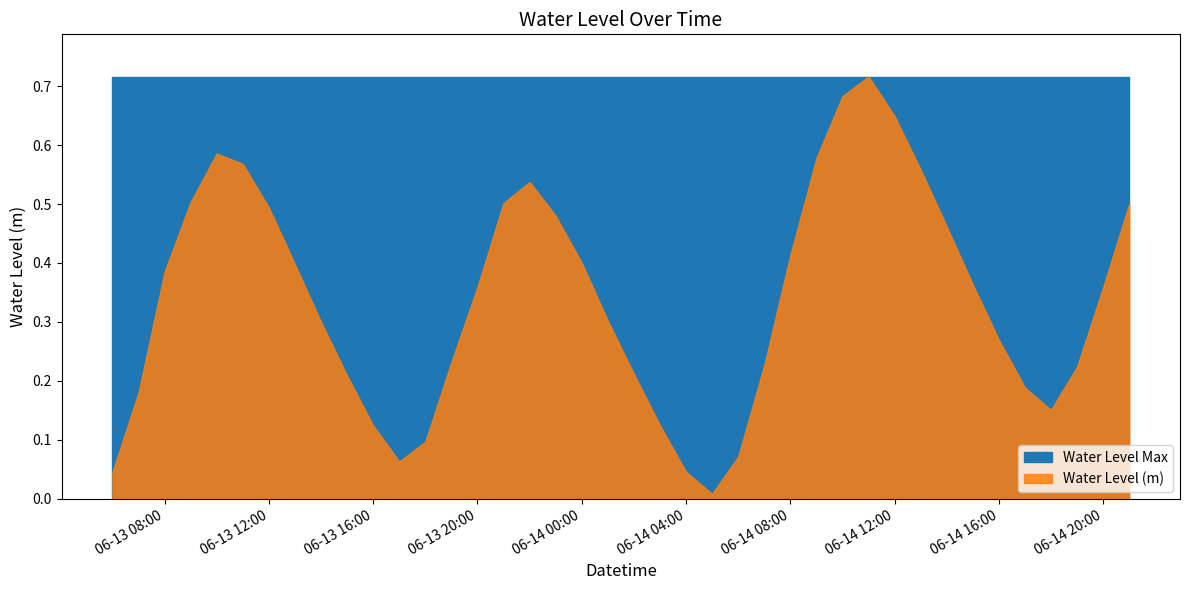

What is the sum of the values at 2025-06-13 18:00:00 and 2025-06-13 06:00:00?

0.1